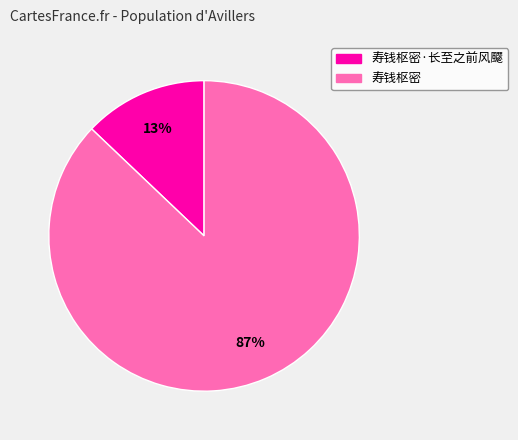

Is there a majority slice in this chart?

Yes